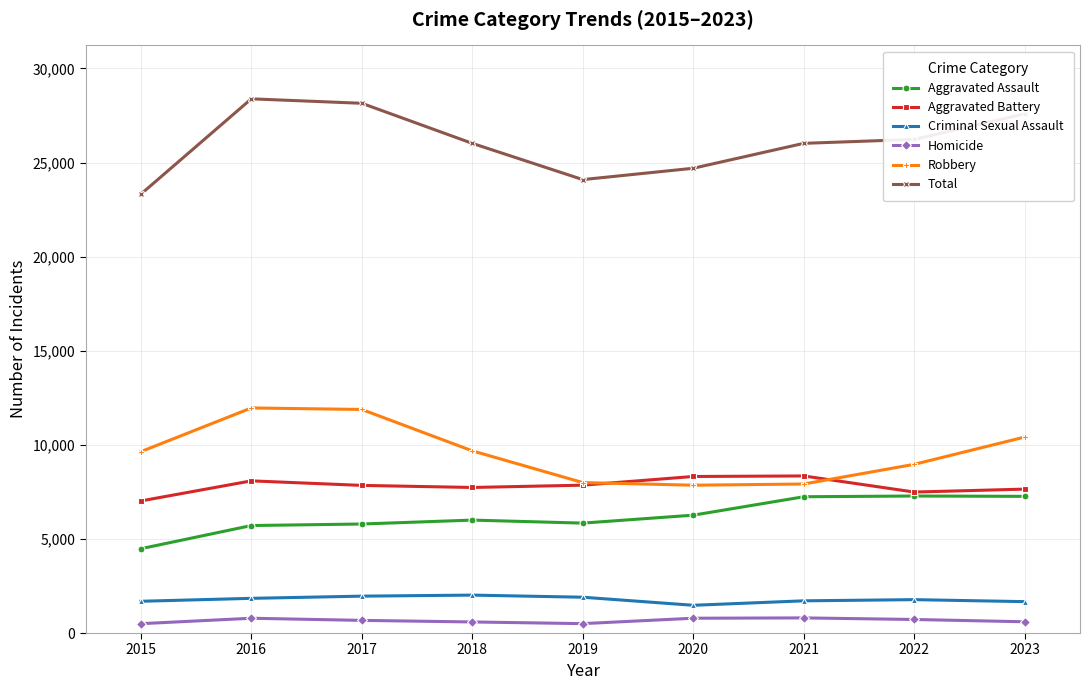

The value of Total at 2016 is 41786. True or false?

False